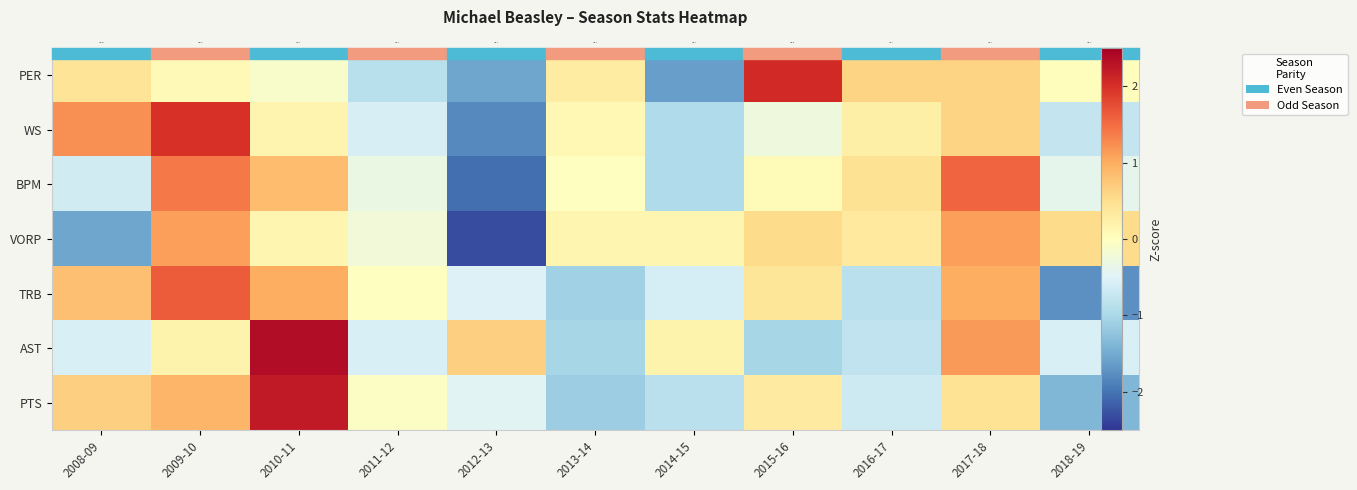

The PER series shows 1.2 at 2015-16. True or false?

False